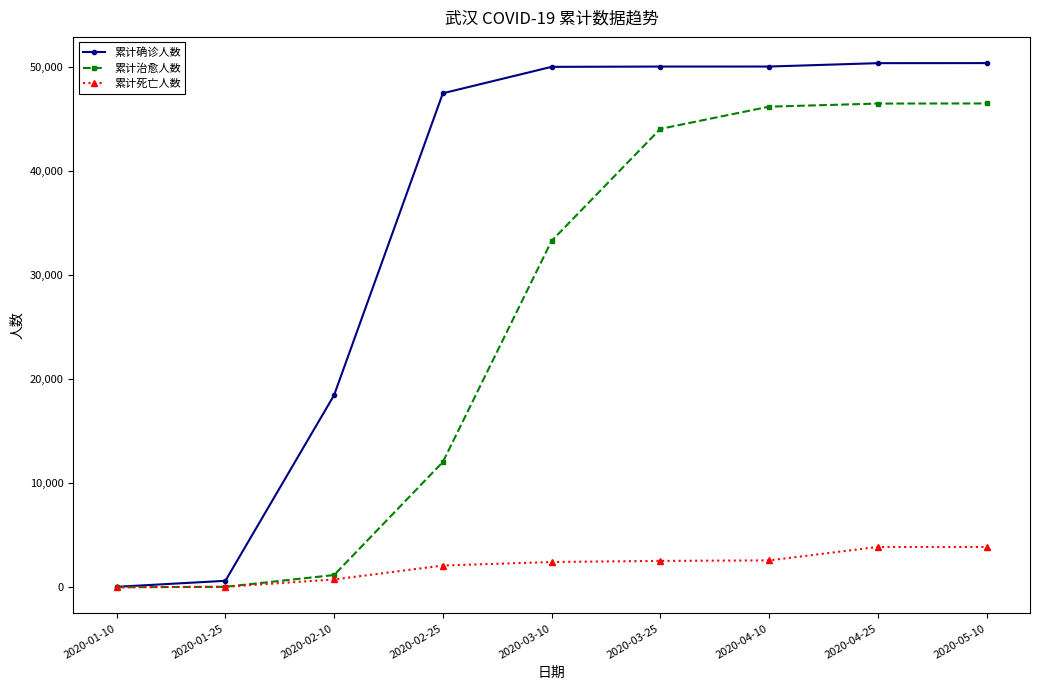

What is the difference between the maximum and minimum values in the 累计确诊人数 series?

50298